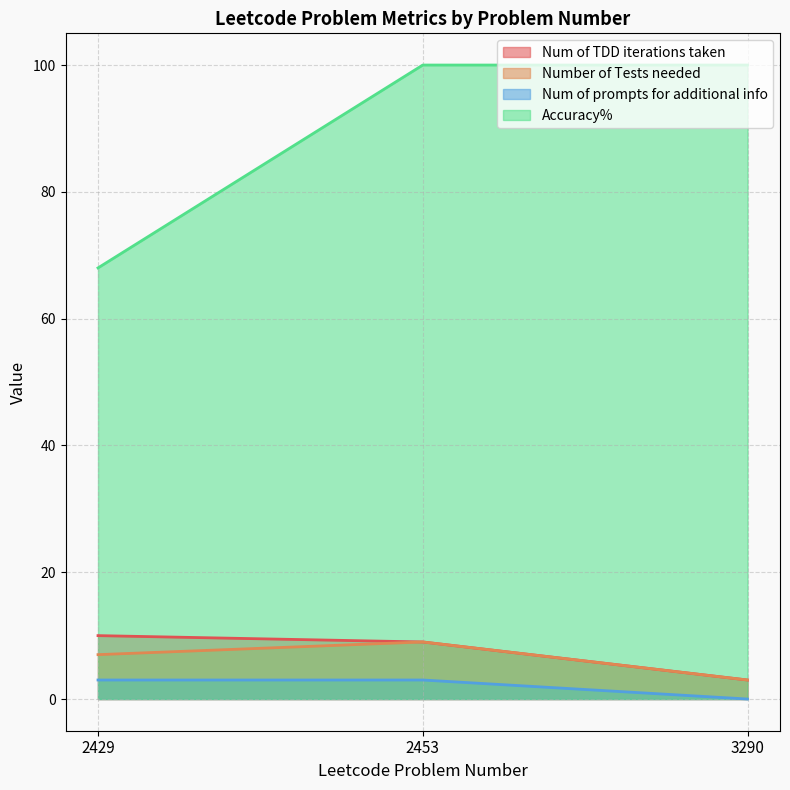

How many lines are shown in the chart?

4